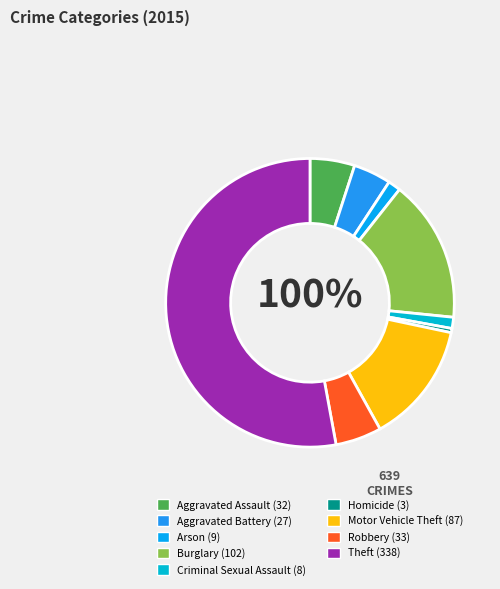

What is the total percentage of Criminal Sexual Assault and Arson?

2.7%